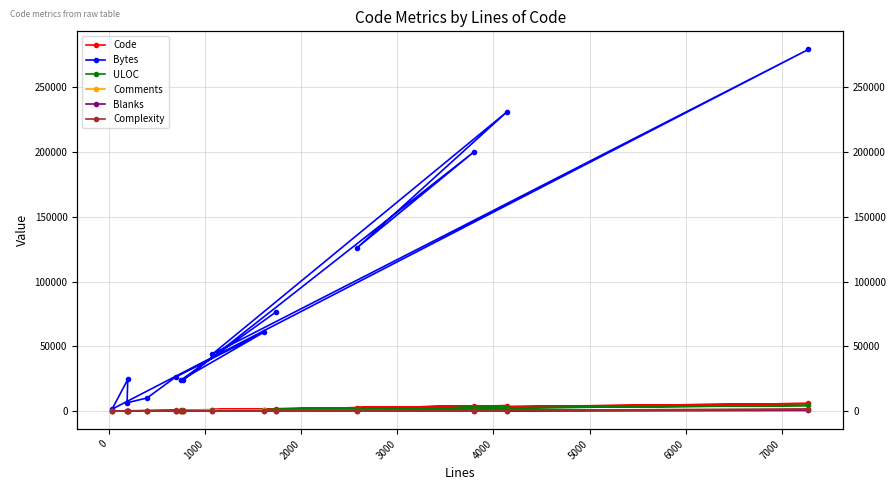

What is the difference between the maximum and minimum values in the ULOC series?

4243